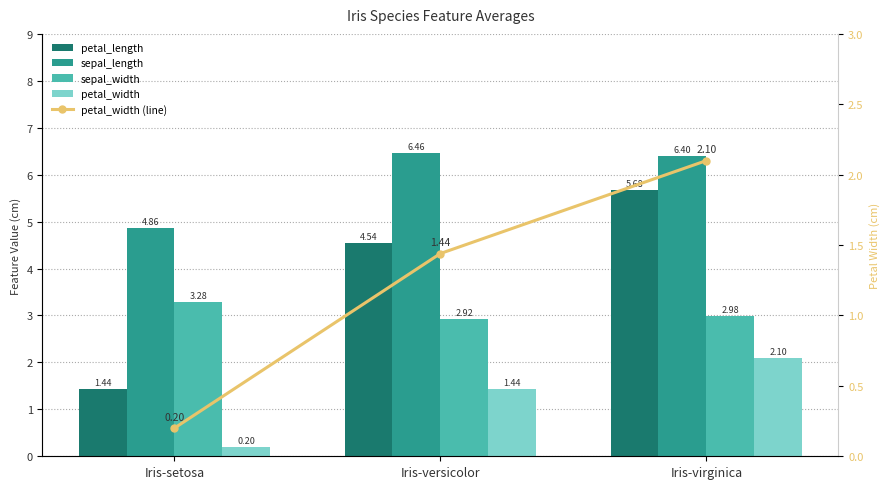

How many data points in petal_length are less than 4?

1